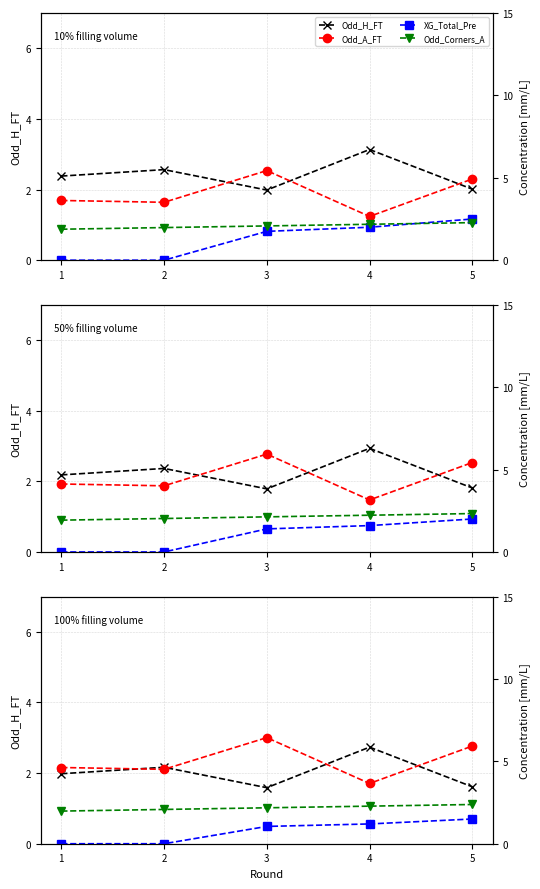

List the labels in order of Odd_H_FT value, smallest first.

3, 5, 1, 2, 4